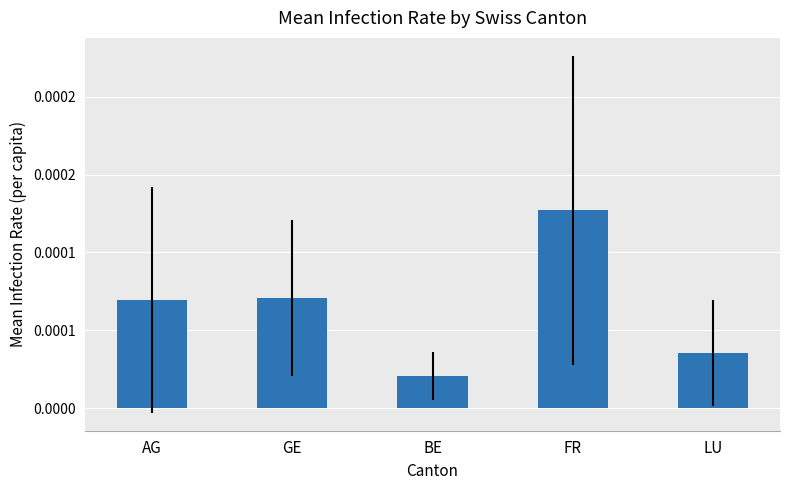

List the labels in order of value, smallest first.

BE, LU, AG, GE, FR